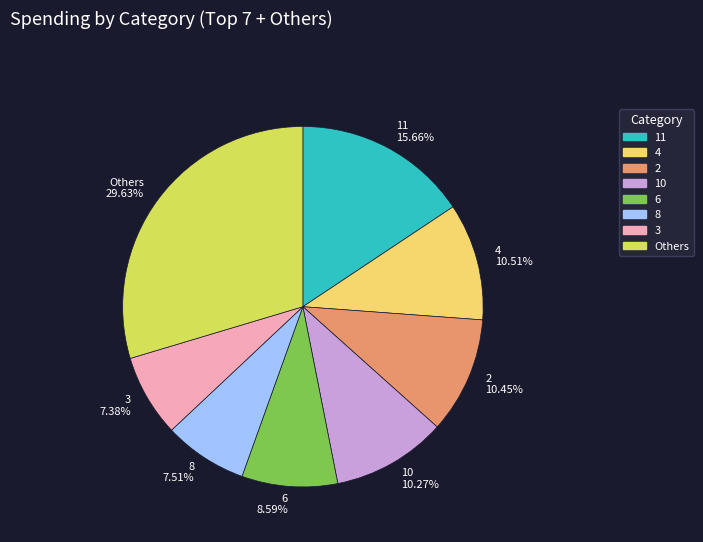

How many slices are in this pie chart?

8